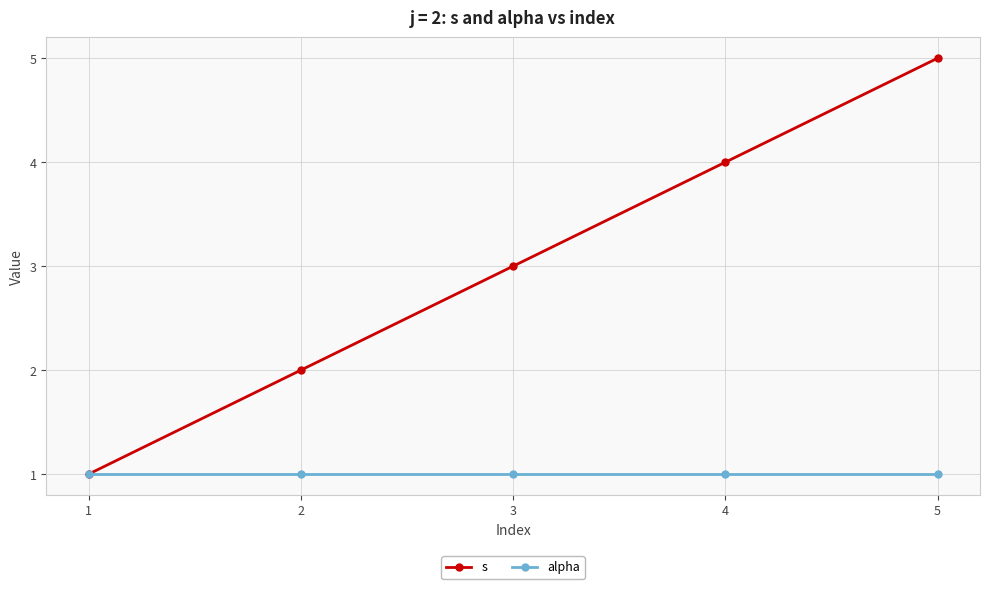

List the series in order of their peak value, highest first.

s, alpha